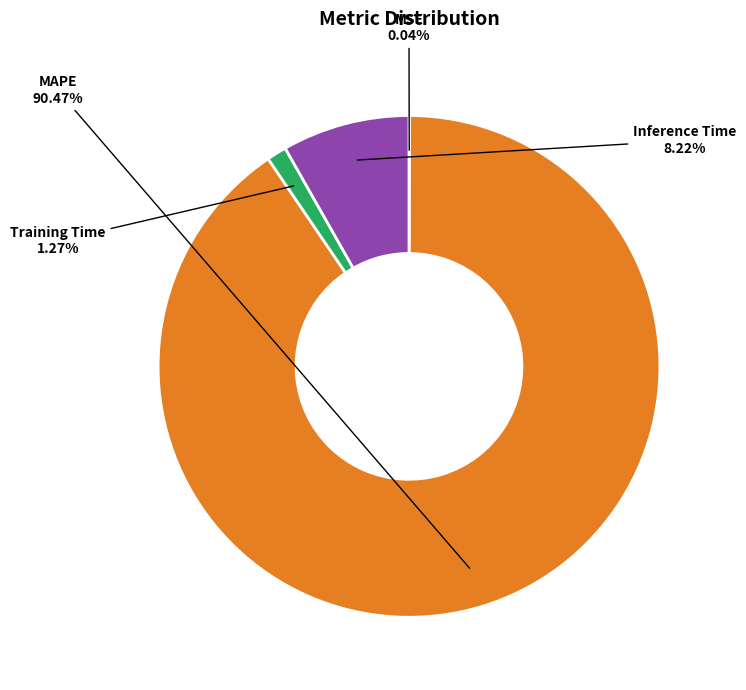

Which category accounts for the majority?

MAPE